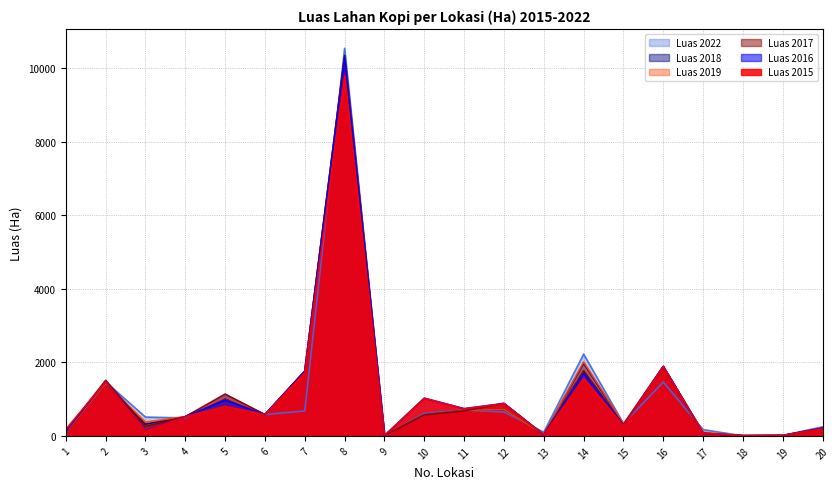

What is the difference between the Luas 2016 values at 5 and 2?

494